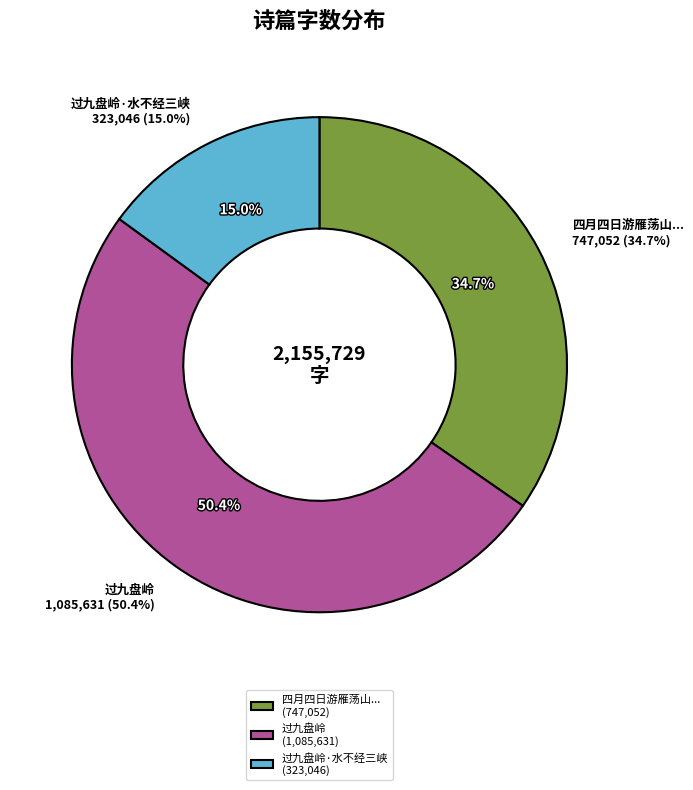

Combined, do 四月四日游雁荡山自四十九盘岭至大龙湫登马鞍岭经灵岩灵峰石梁诸胜达大荆城纪事 and 过九盘岭 account for over 50%?

Yes